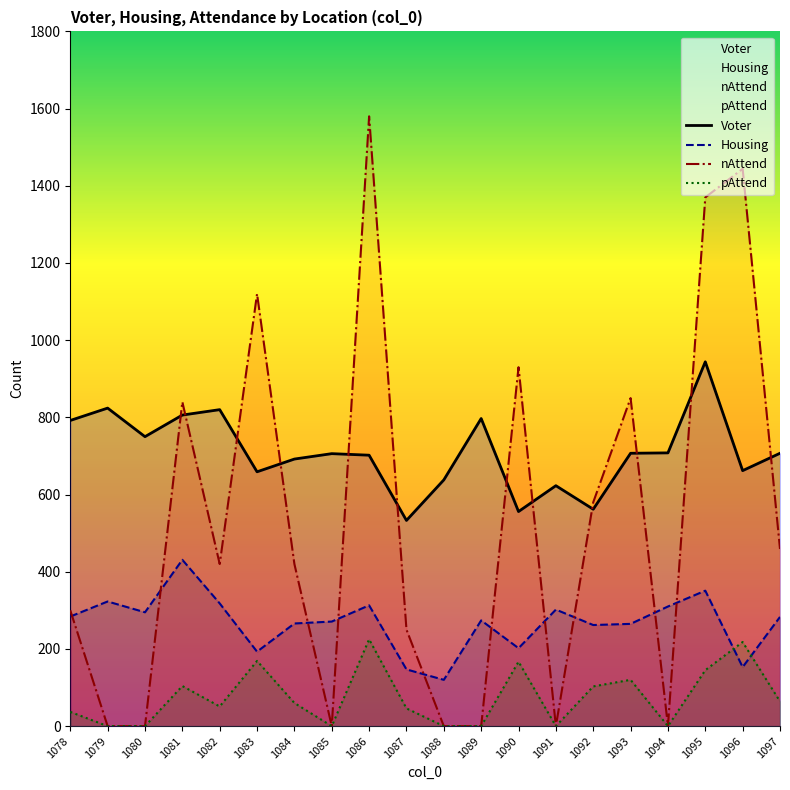

True or false: Housing and nAttend intersect in this chart.

True